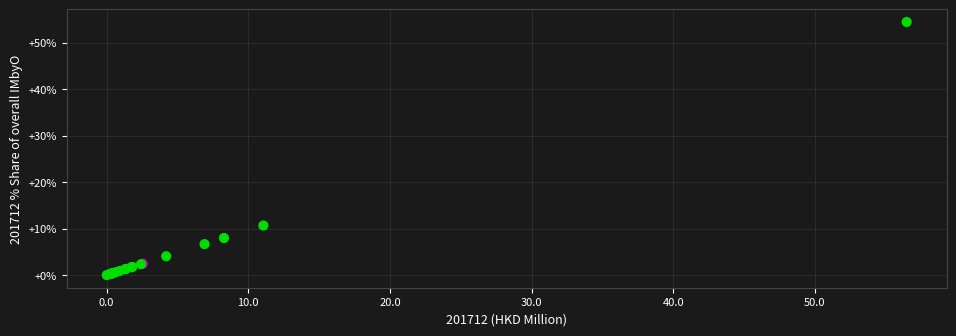

What Y value in the scatter plot is closest to 27?

10.7